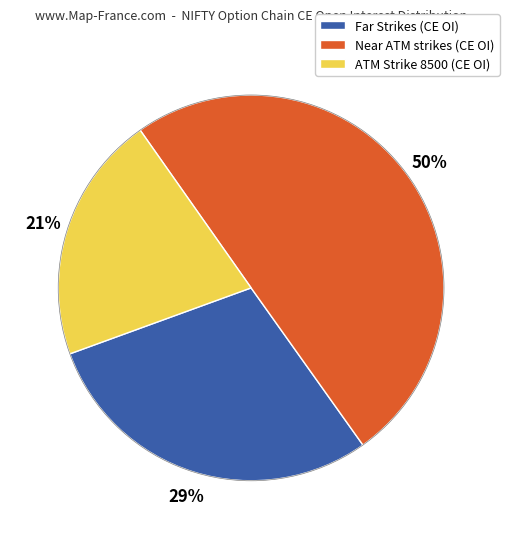

To the nearest percent, what percentage of the pie is Far Strikes (CE OI)?

29%